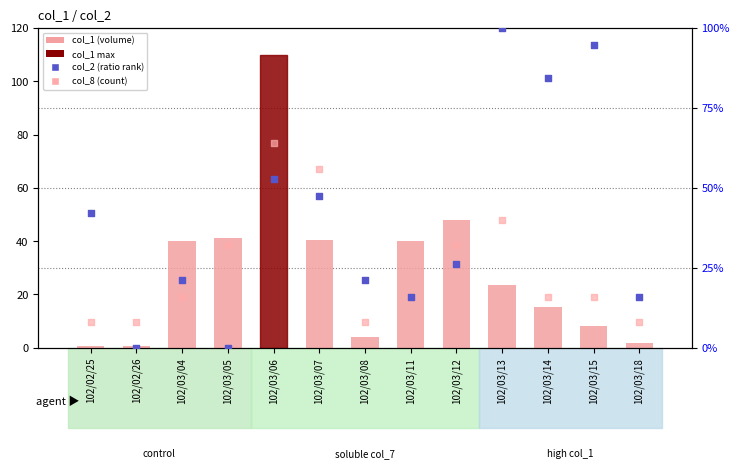

Which series reaches the maximum Y coordinate?

col_1 (volume)